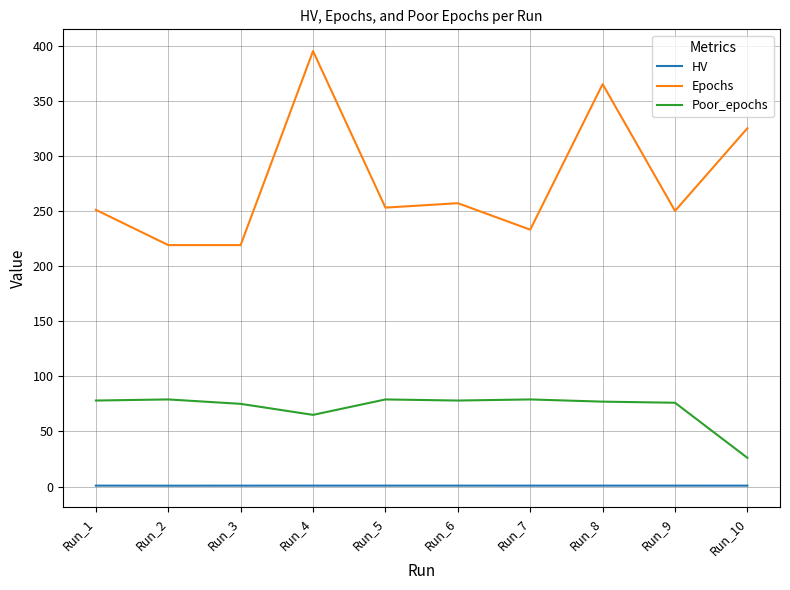

Which series has the widest spread of values?

Epochs